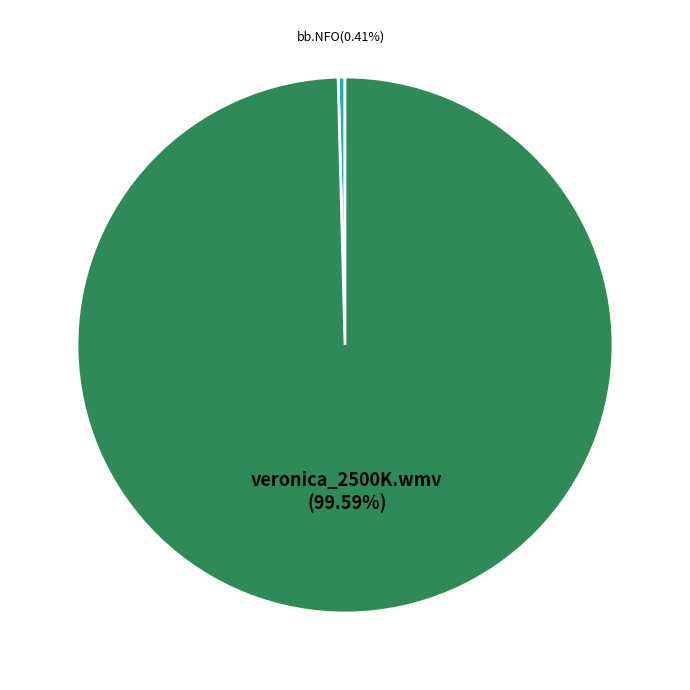

To the nearest percent, what percentage of the pie is veronica_2500K.wmv?

100%